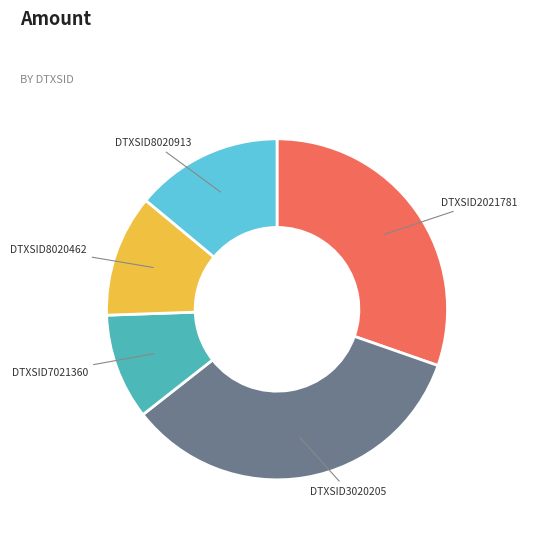

What is the ratio of the value at DTXSID8020913 to the value at DTXSID3020205?

0.4